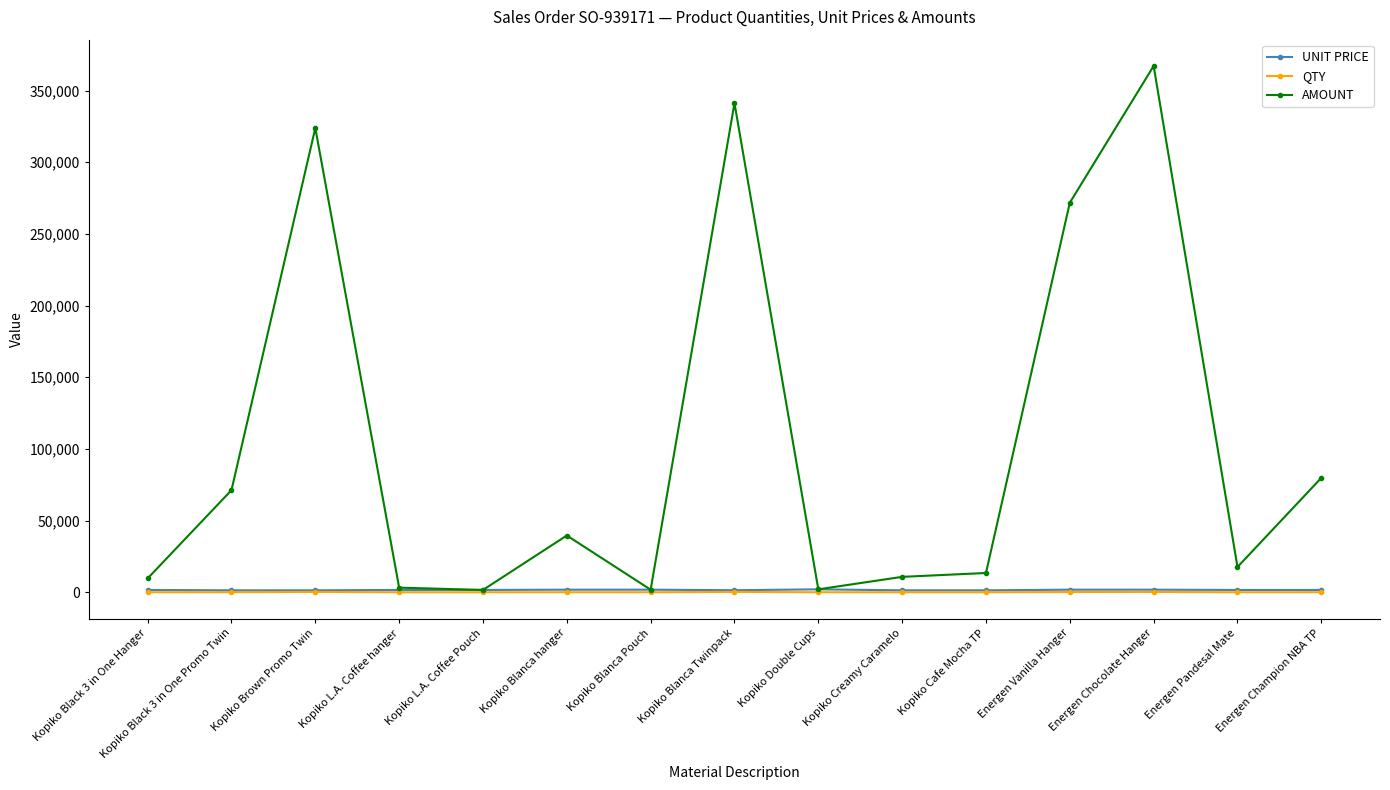

At which label is AMOUNT closest to 184404?

Energen Vanilla Hanger